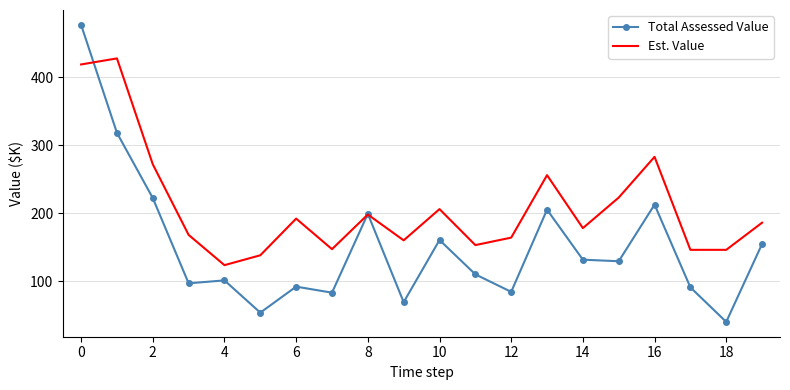

Count the number of data series in this chart.

2